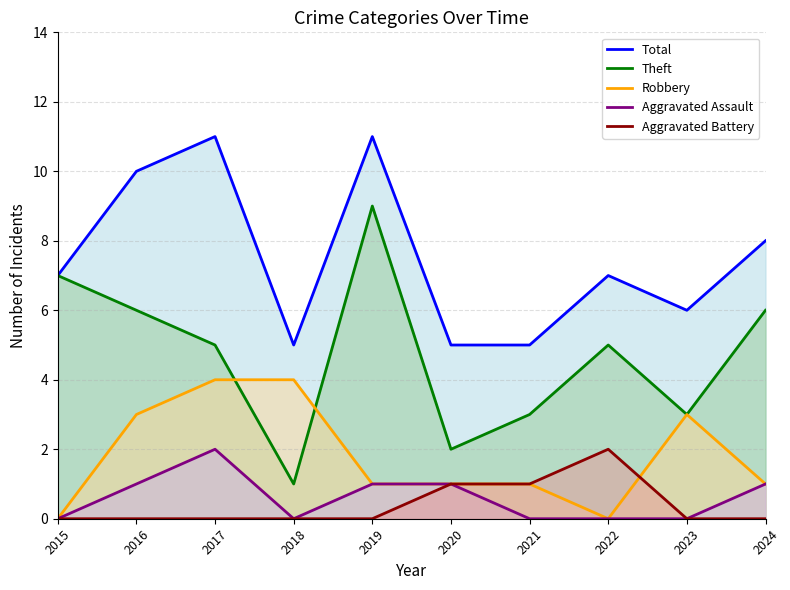

True or false: Aggravated Assault has a value of 2 at 2019.

False